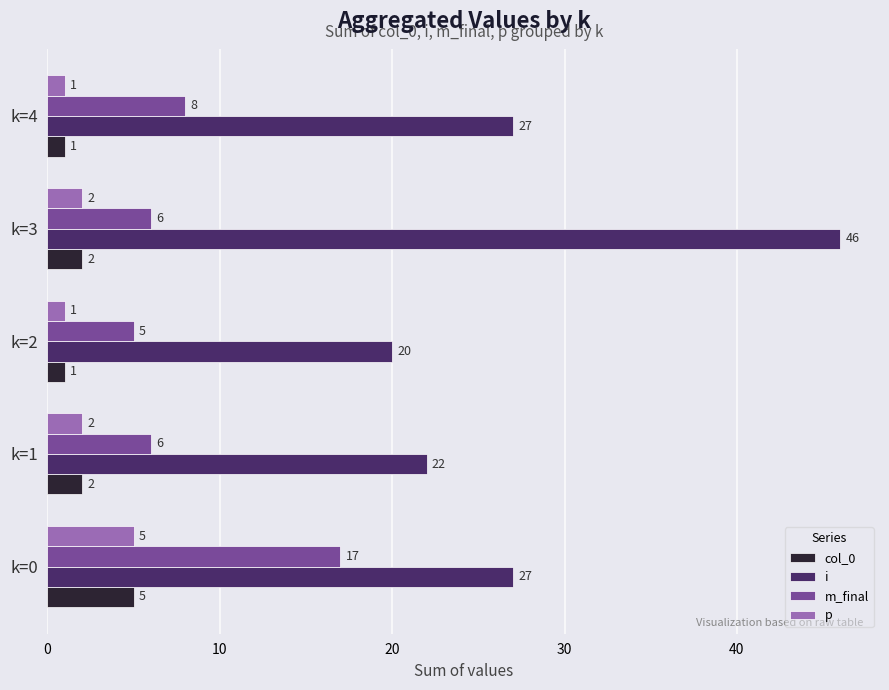

Read the p value at k=0.

5